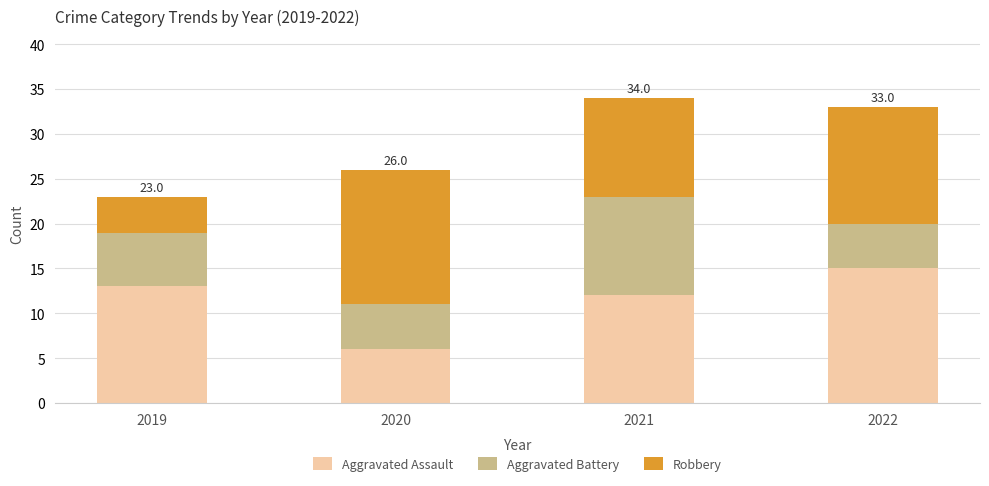

What is the sum of the Aggravated Assault values at 2022 and 2019?

28